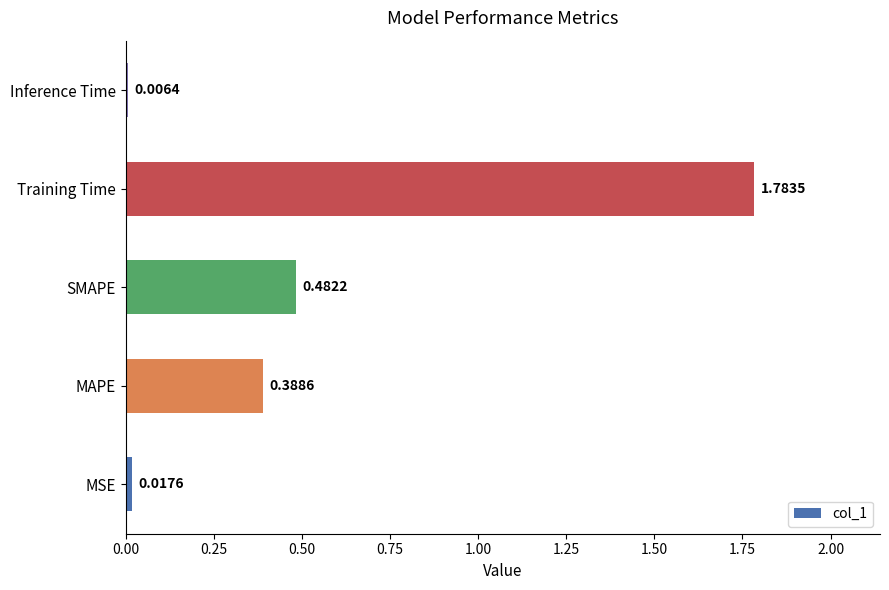

Where is the data nearest to the value 0?

Inference Time